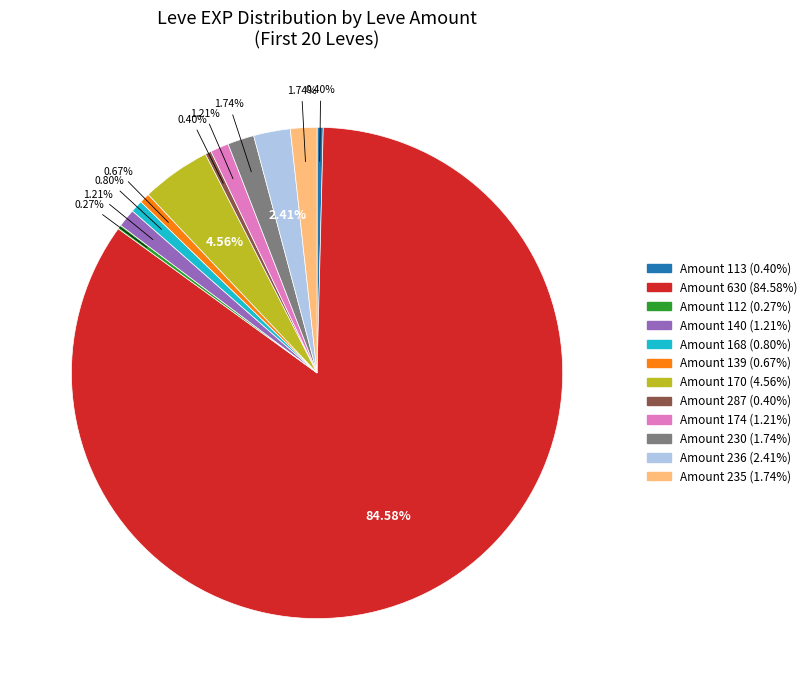

Is there a majority slice in this chart?

Yes